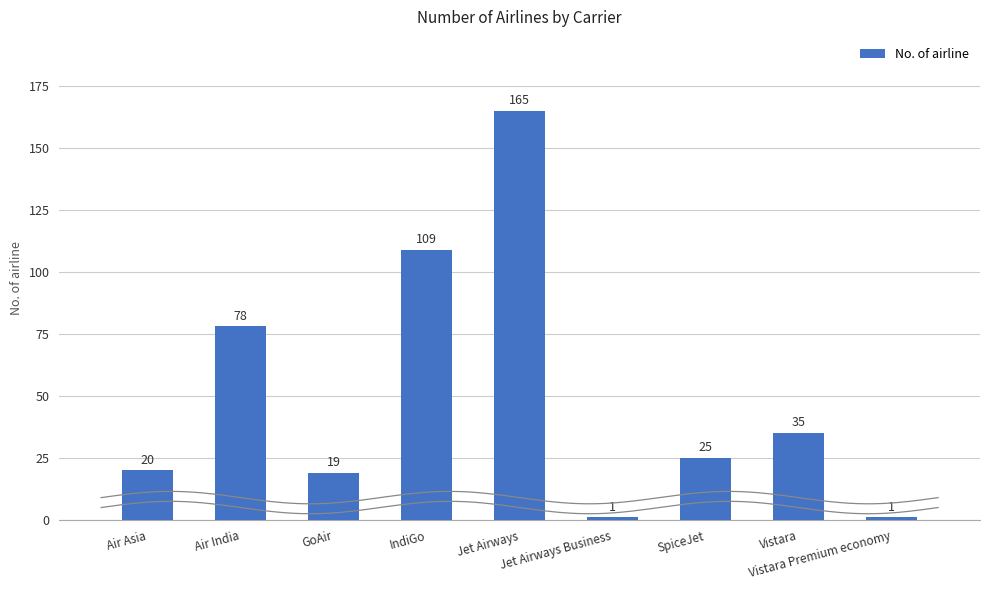

What is the change in value from IndiGo to Jet Airways?

+56